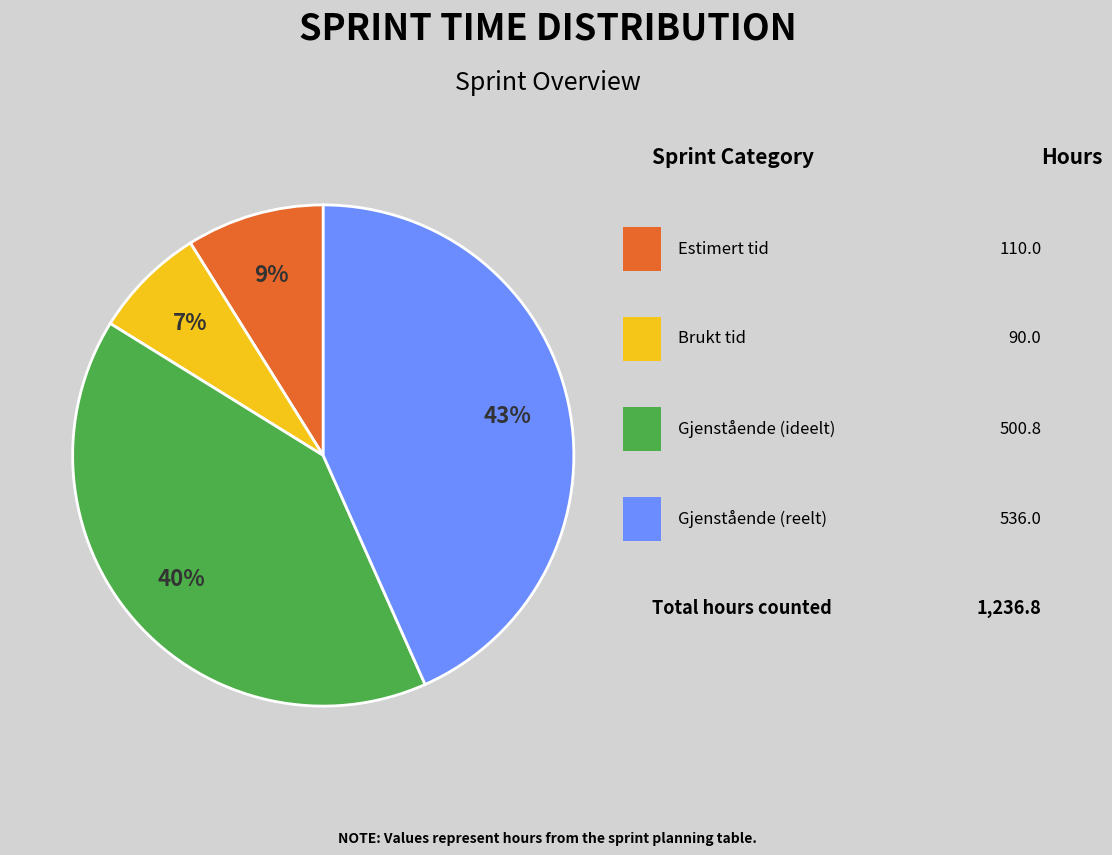

Is there any slice that represents more than half of the pie?

No